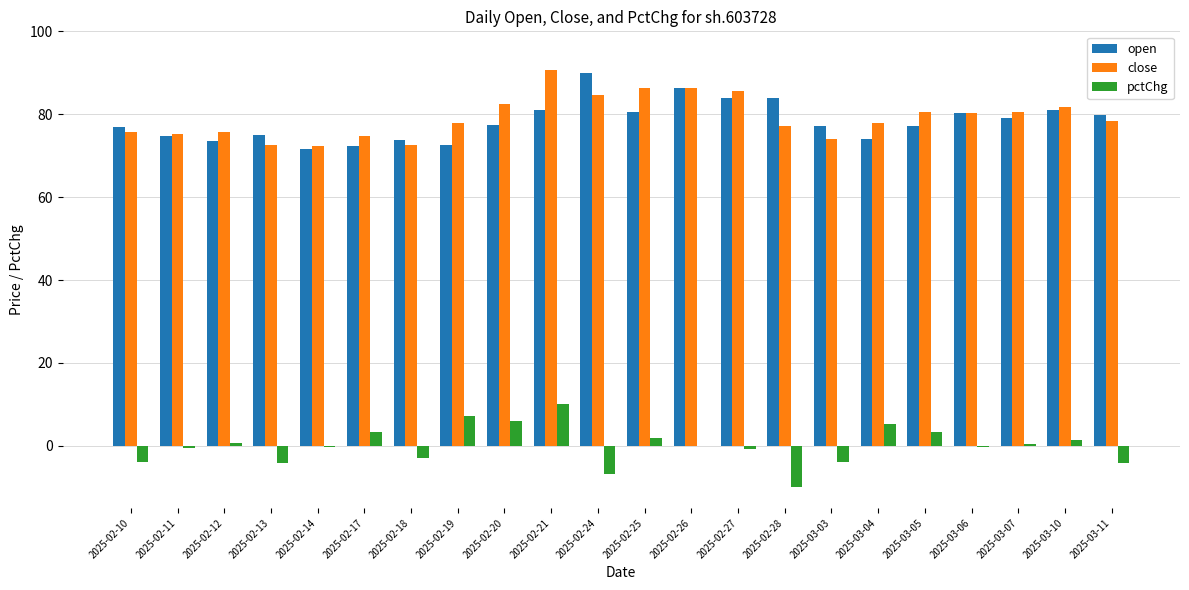

Are the bars grouped side by side (vs. stacked)?

Yes